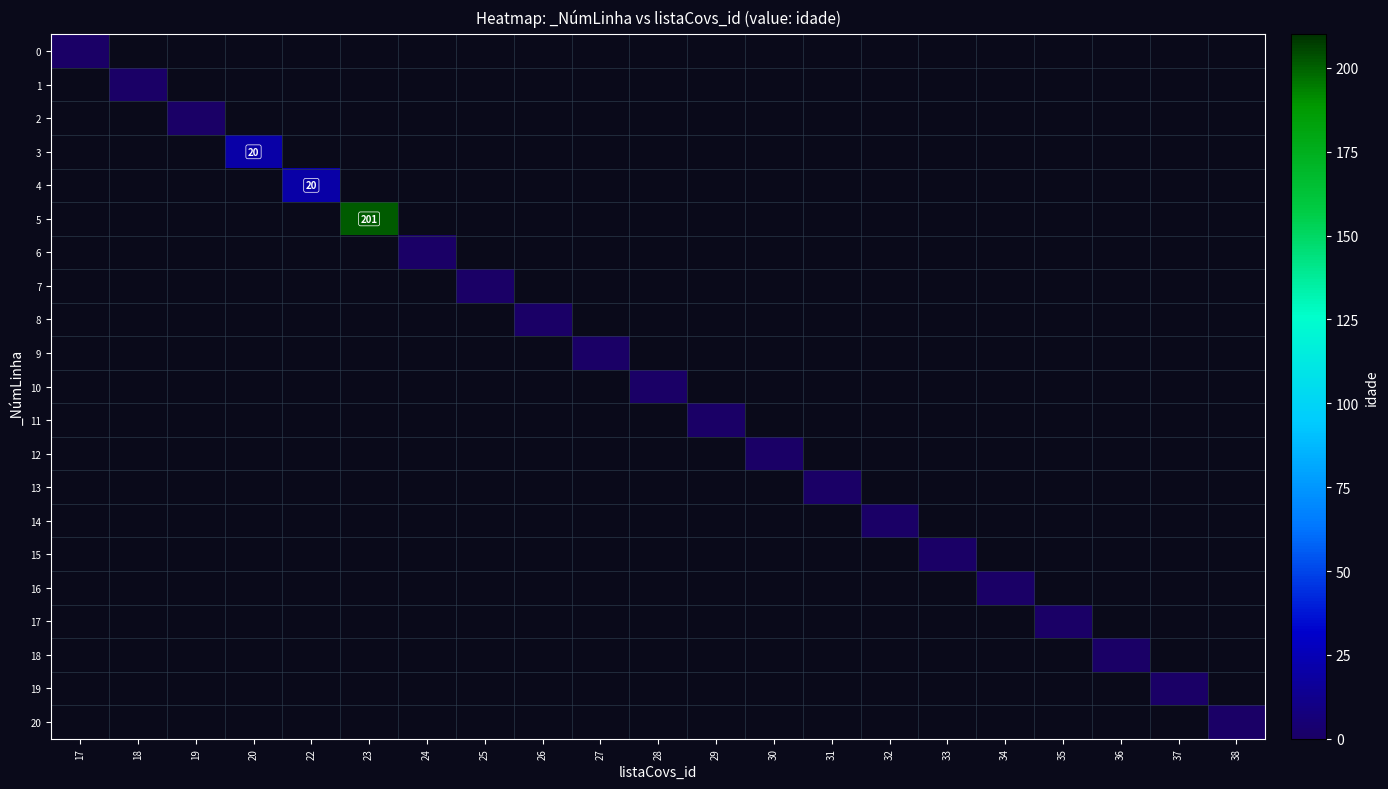

Rank the series at 26 from lowest to highest value.

0, 1, 2, 3, 4, 5, 6, 7, 8, 9, 10, 11, 12, 13, 14, 15, 16, 17, 18, 19, 20